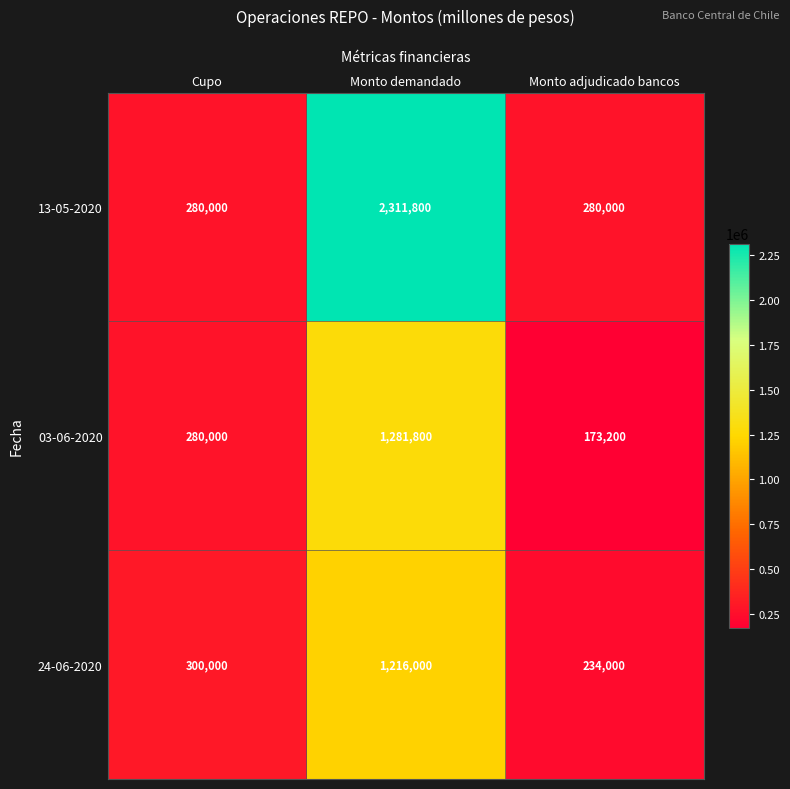

List the series in order of their peak value, lowest first.

24-06-2020, 03-06-2020, 13-05-2020